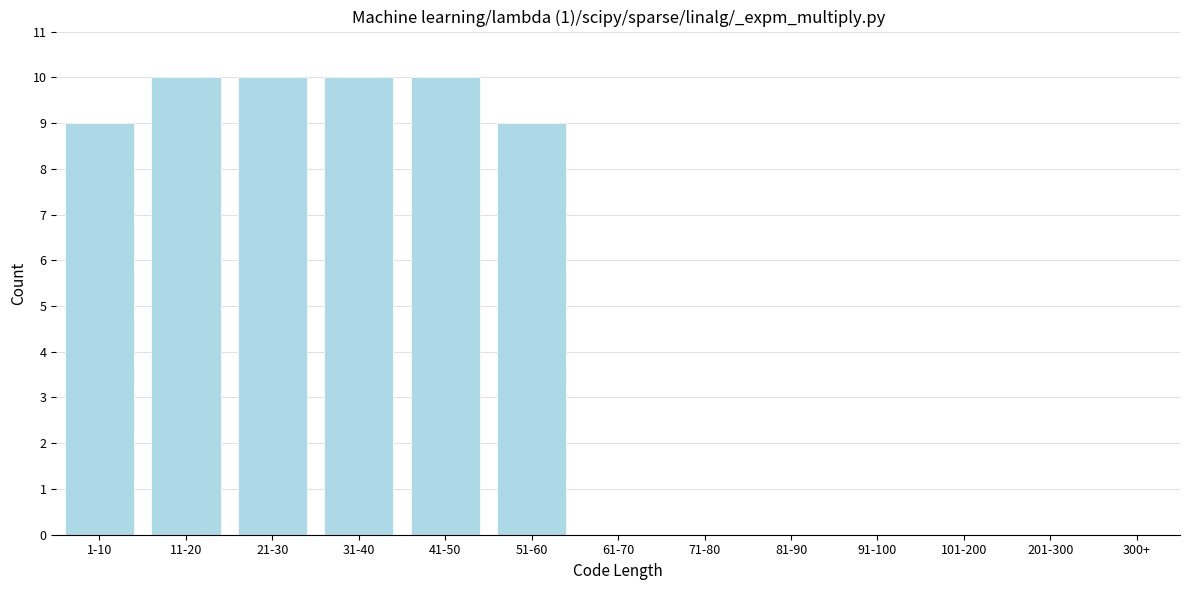

Reading left to right, transcribe all the data shown in this chart.

1-10=9	11-20=10	21-30=10	31-40=10	41-50=10	51-60=9	61-70=0	71-80=0	81-90=0	91-100=0	101-200=0	201-300=0	300+=0